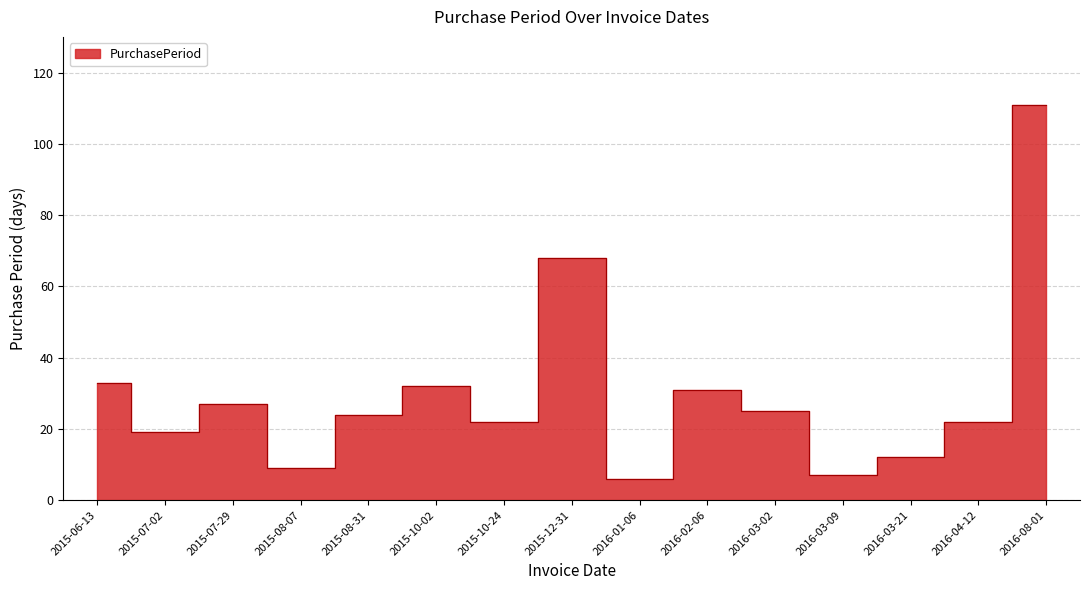

Which label corresponds to the smallest value in the chart?

2016-01-06